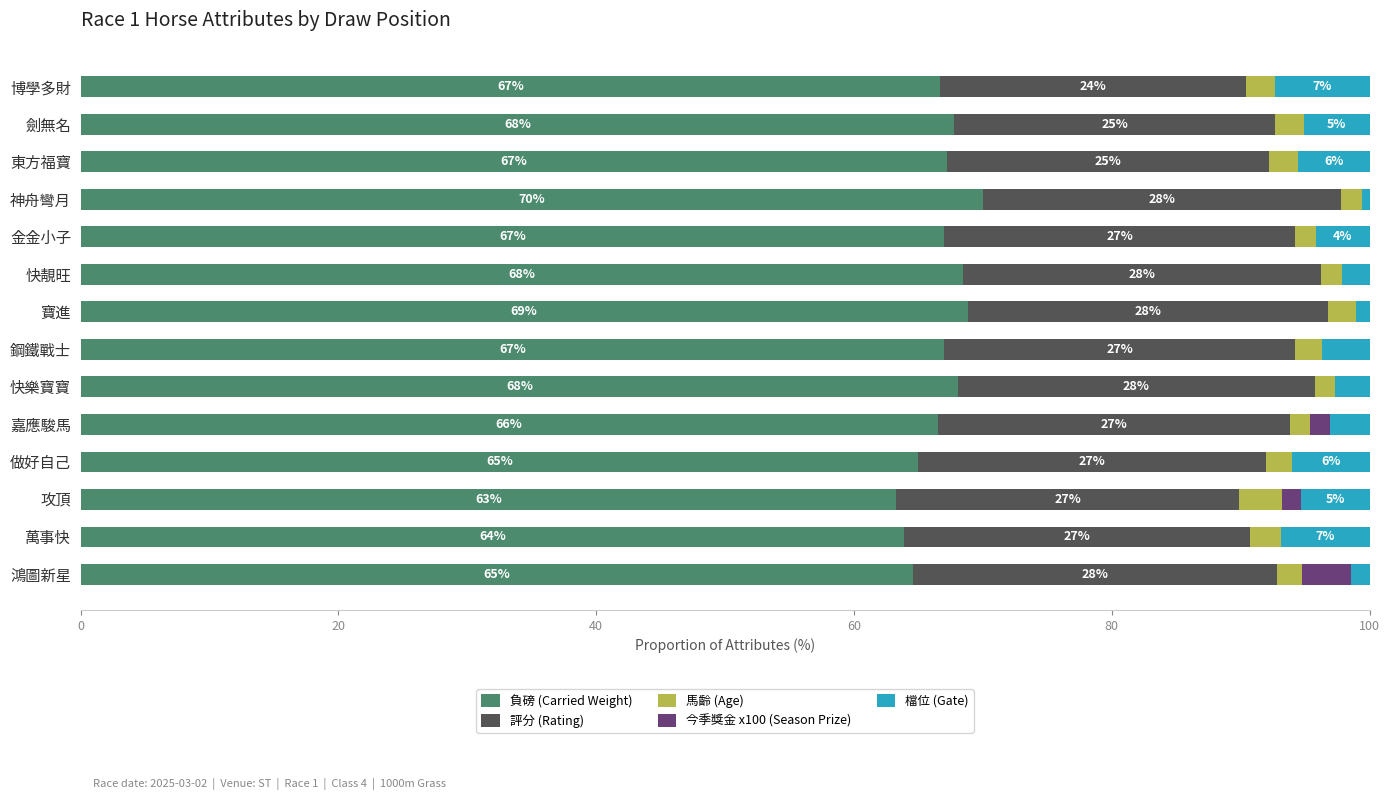

The value of 負磅 (Carried Weight) at 嘉應駿馬 is 66.5. True or false?

True